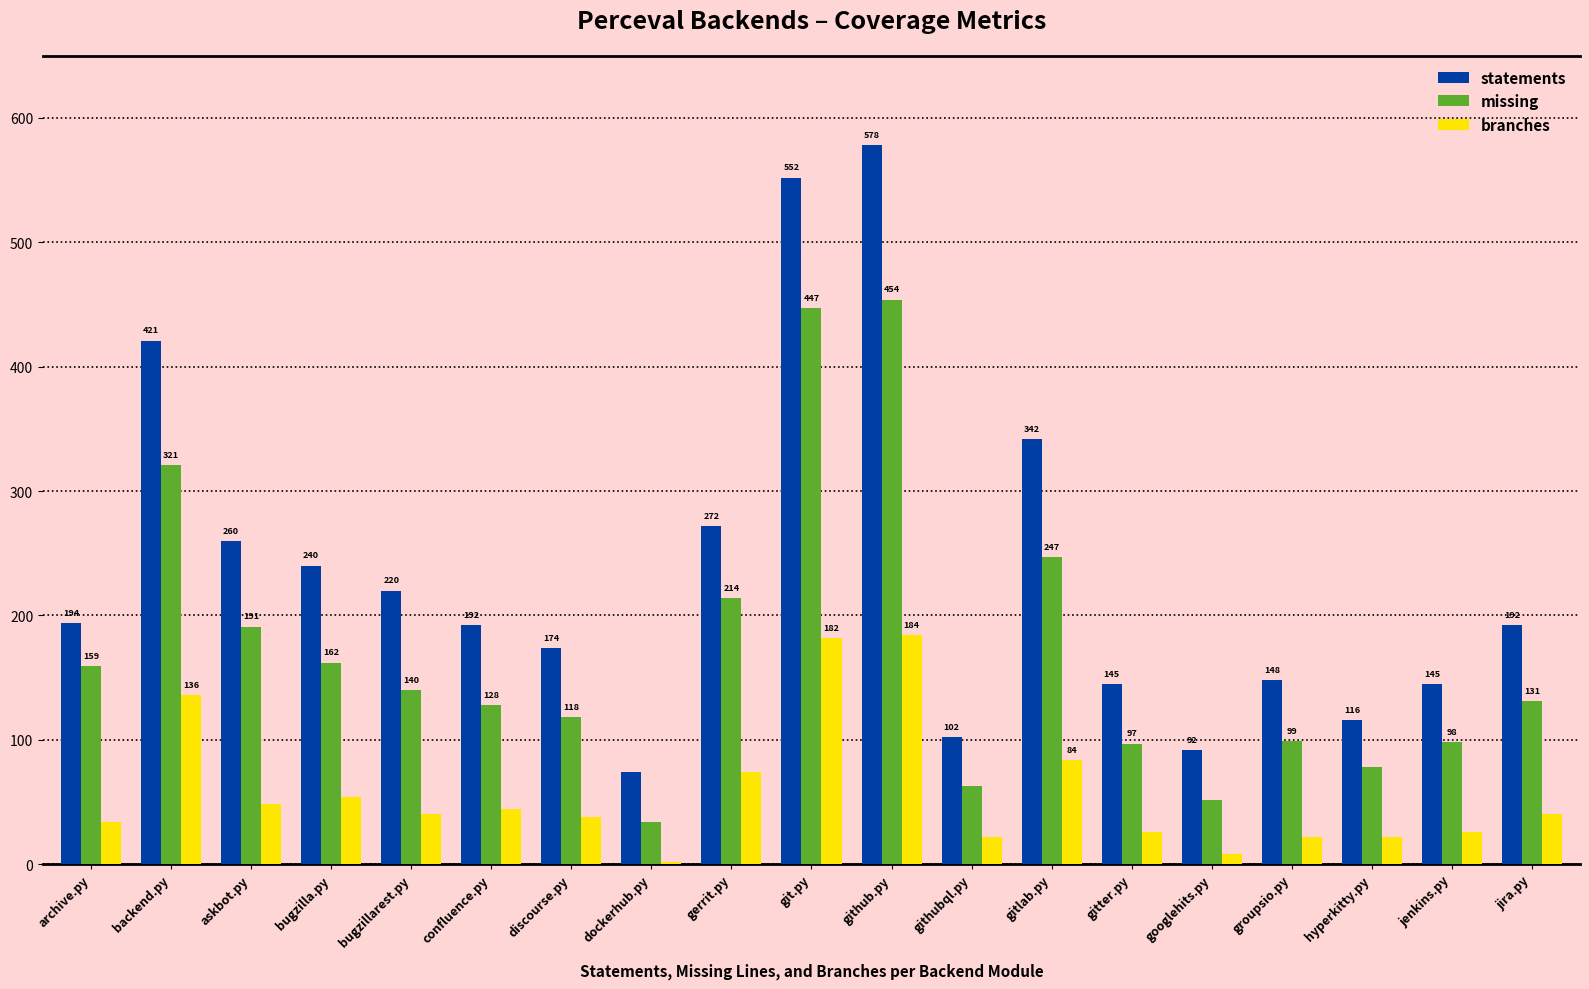

Where is statements nearest to the value 326?

gitlab.py